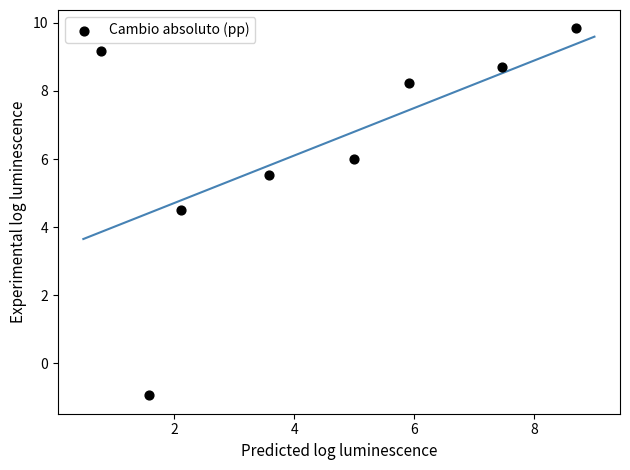

What is the average Y value?

6.4